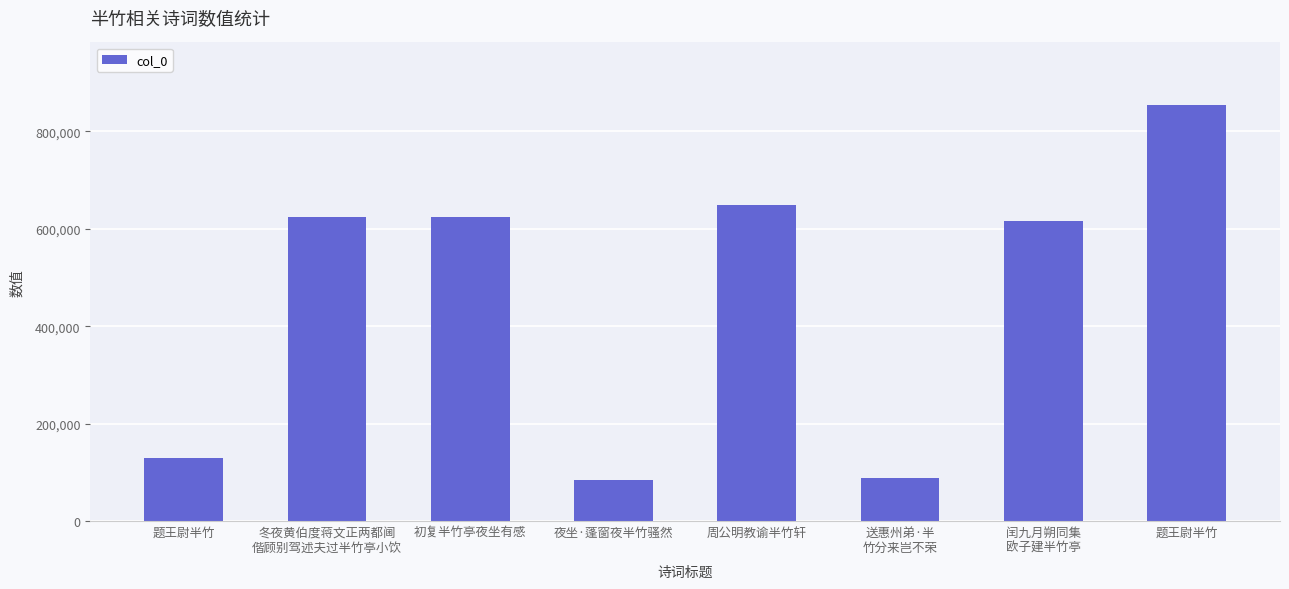

List the labels in order of value, smallest first.

夜坐·蓬窗夜半竹骚然, 送惠州弟·半
竹分来岂不荣, 题王尉半竹, 闰九月朔同集
欧子建半竹亭, 冬夜黄伯度蒋文正两都阃
偕顾别驾述夫过半竹亭小饮, 初复半竹亭夜坐有感, 周公明教谕半竹轩, 题王尉半竹